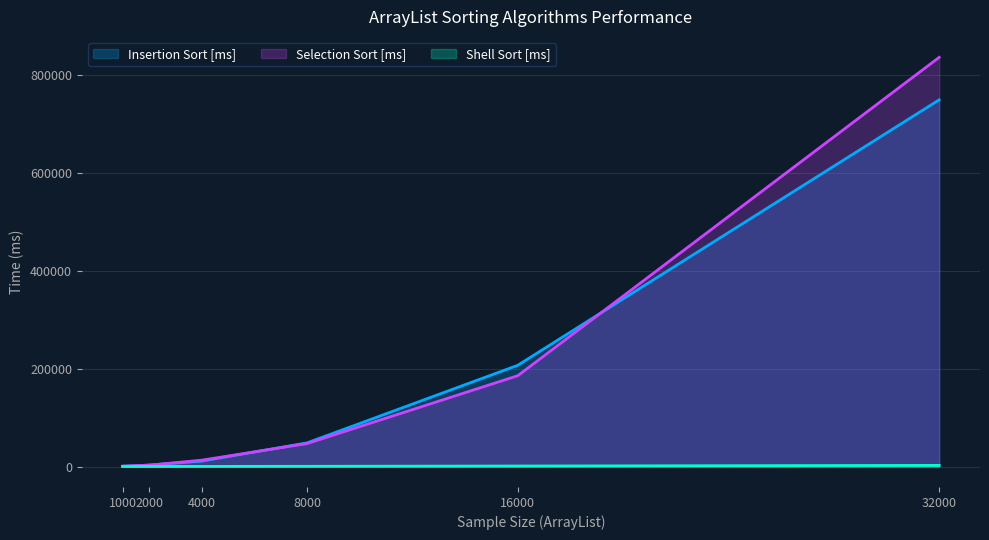

The Selection Sort [ms] series shows 2765.6 at 2000. True or false?

True